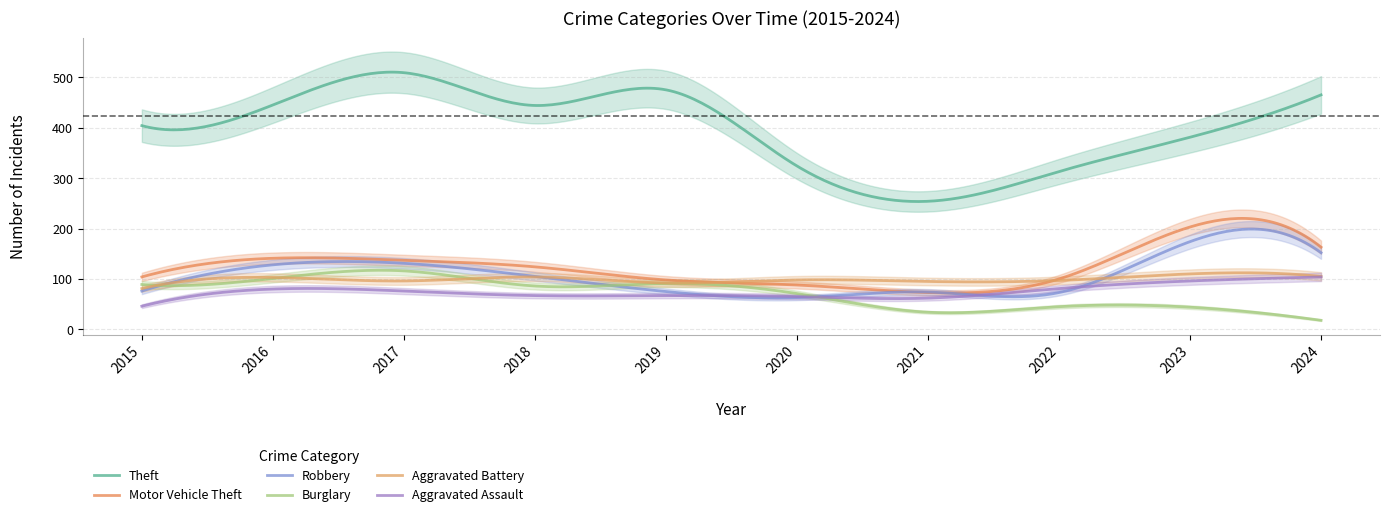

Which series has the largest range (max minus min)?

Theft